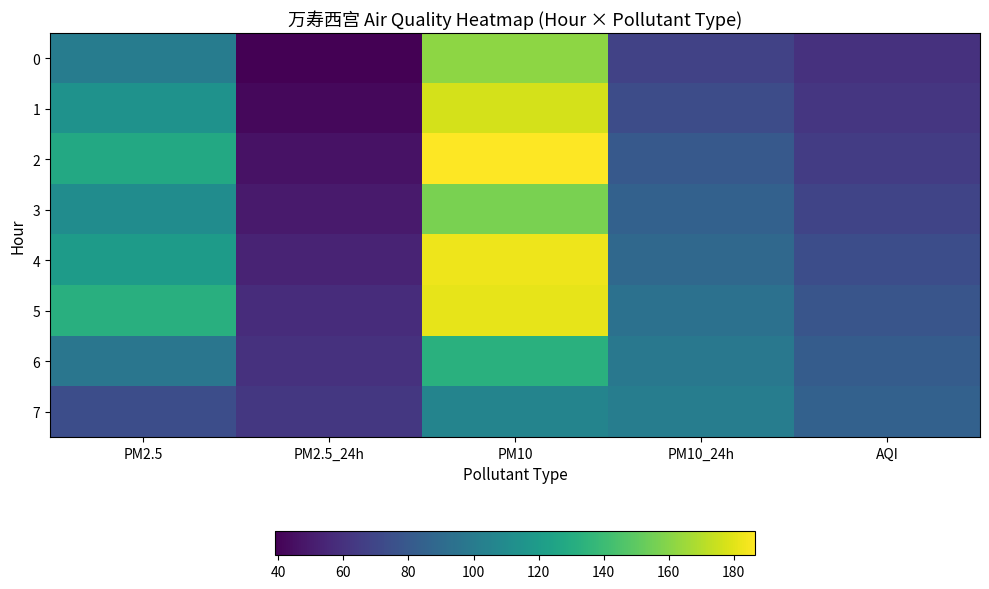

Which series has the widest spread of values?

2